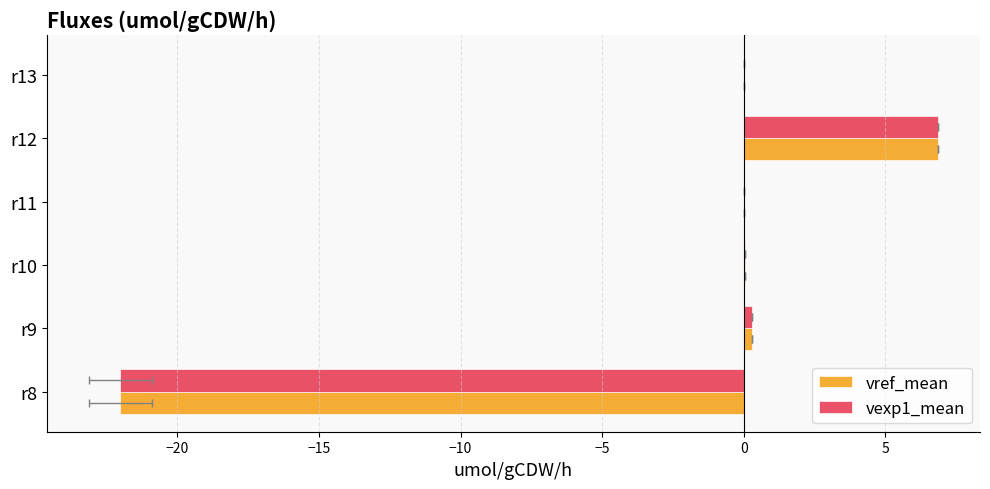

What is the sum of all vexp1_mean values?

-14.8